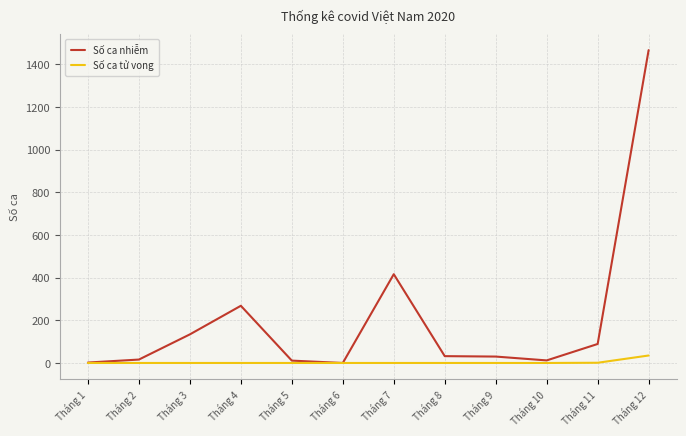

At Tháng 8, list the series in order from smallest to largest.

Số ca tử vong, Số ca nhiễm